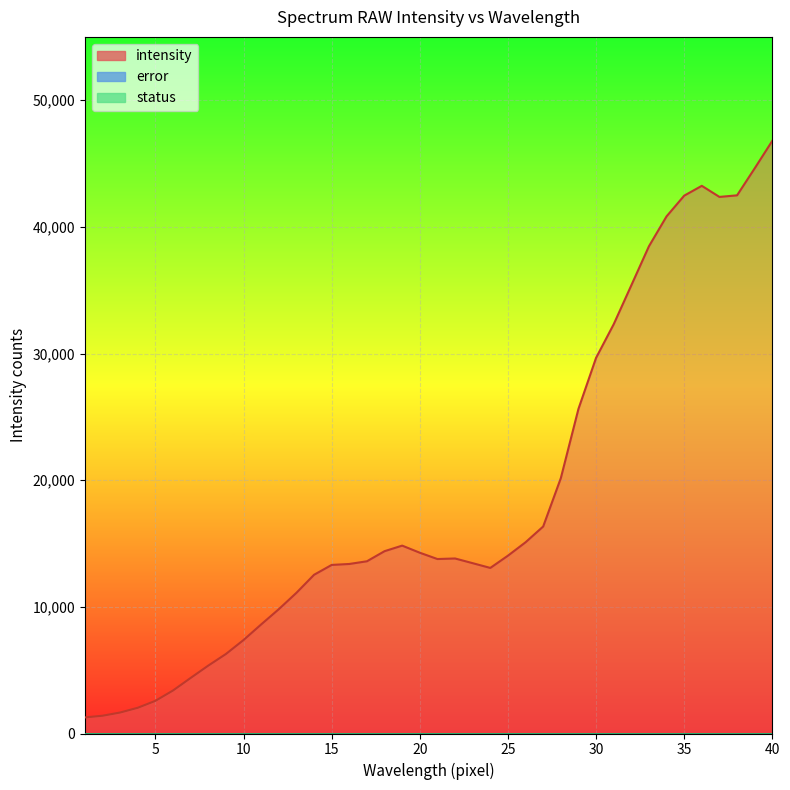

Which has a higher value, 21 or 15?

21